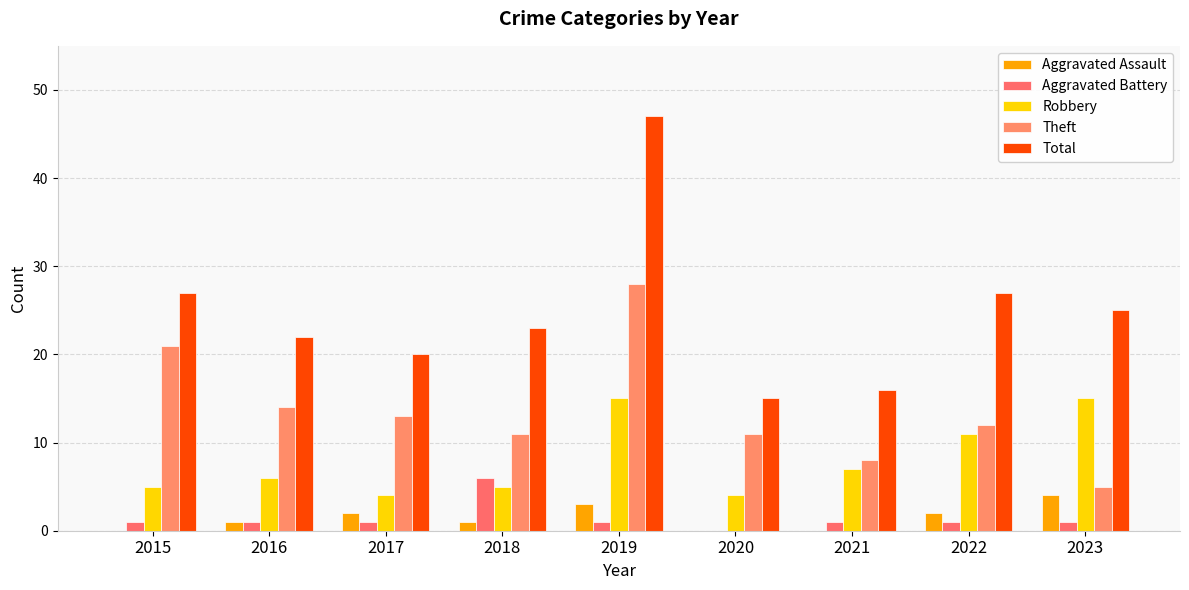

What is the average value of the Robbery series?

8